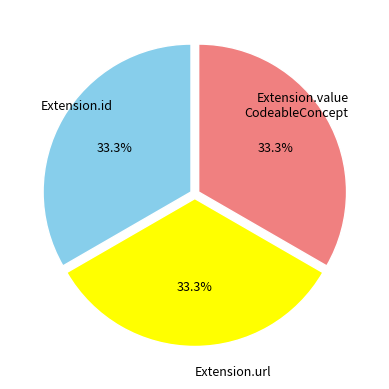

How many slices are in this pie chart?

3